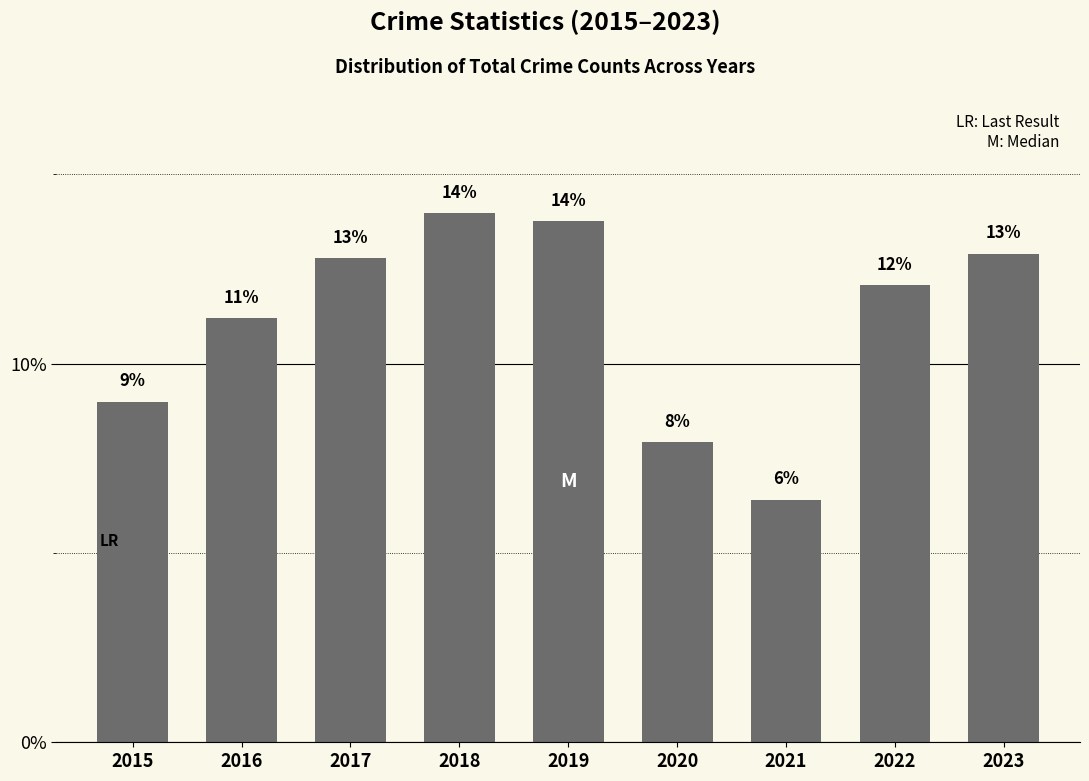

What is the smallest value displayed?

6.4